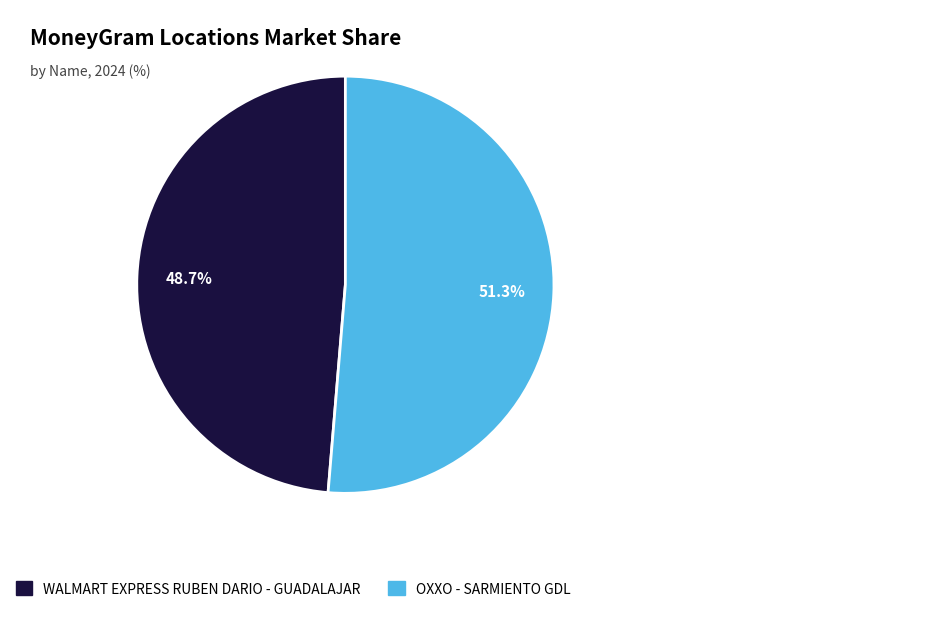

Approximately how many times larger is the value at WALMART EXPRESS RUBEN DARIO - GUADALAJAR compared to OXXO - SARMIENTO GDL?

0.9